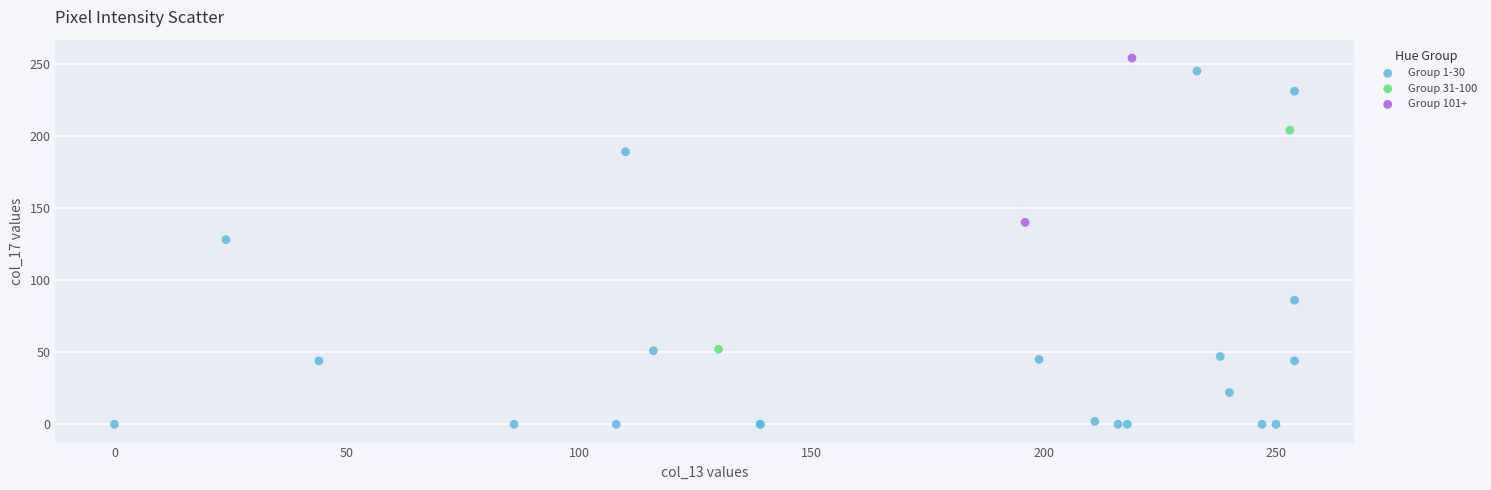

What are all the series names shown in the legend?

Group 1-30, Group 31-100, Group 101+